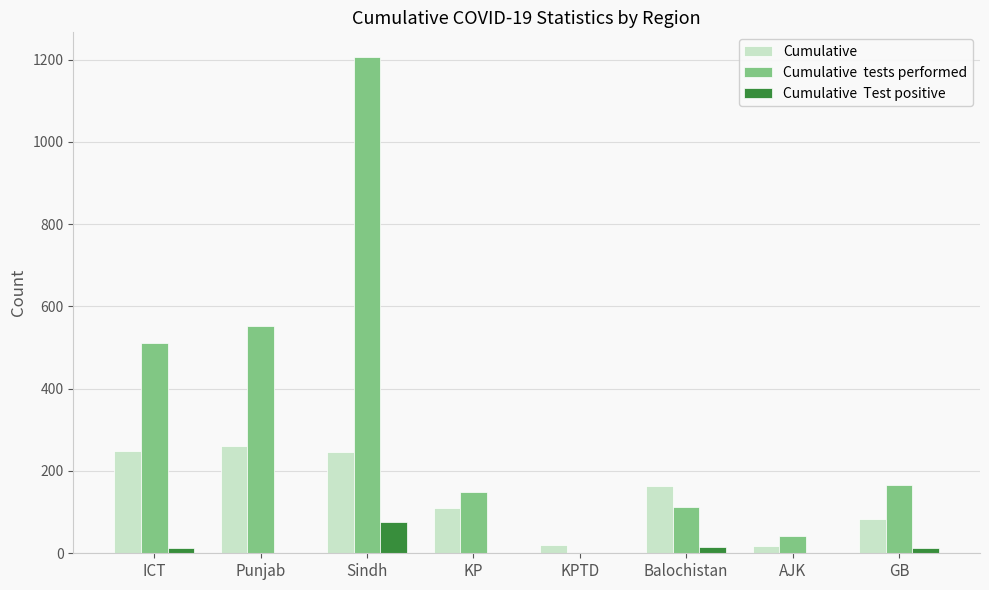

At which category is the sum across all series the highest?

Sindh